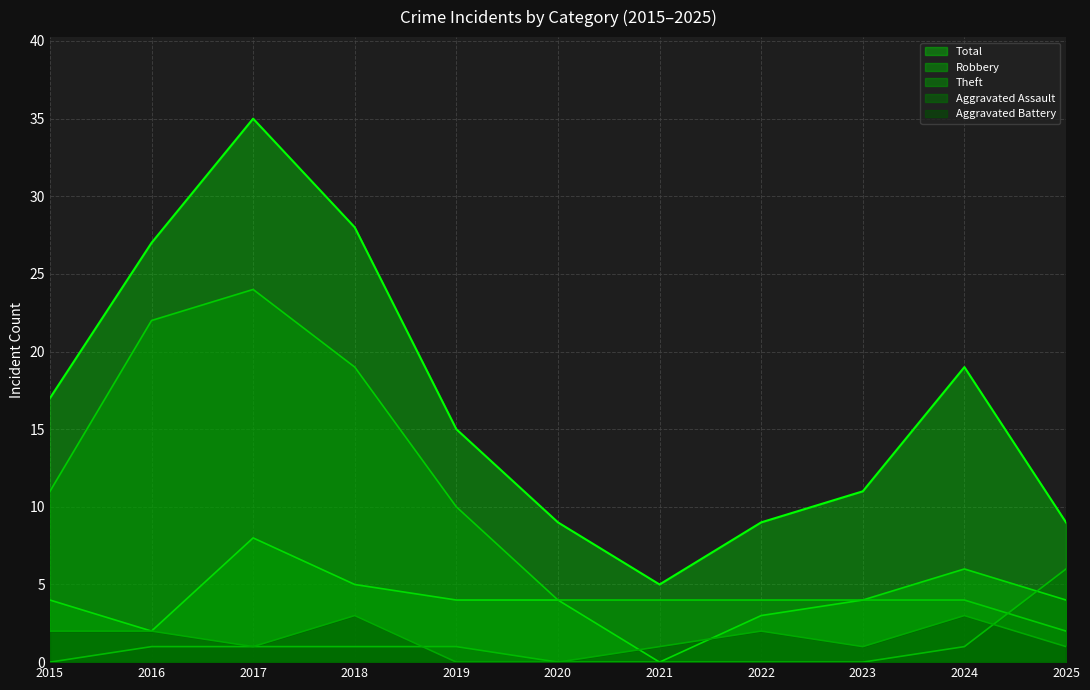

At which label is Theft closest to 13?

2015